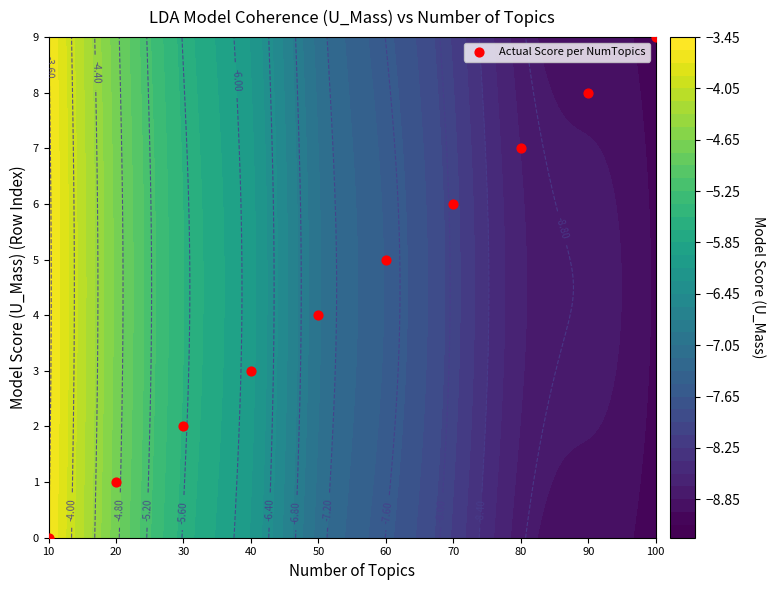

The chart shows a value of 4 at 50. True or false?

True